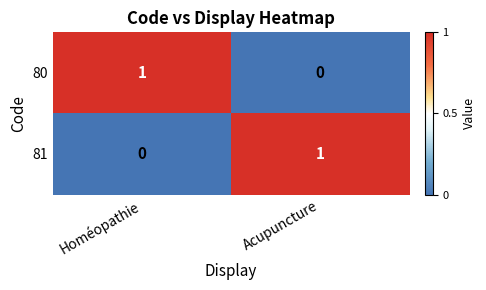

At Acupuncture, list the series in order from smallest to largest.

80, 81